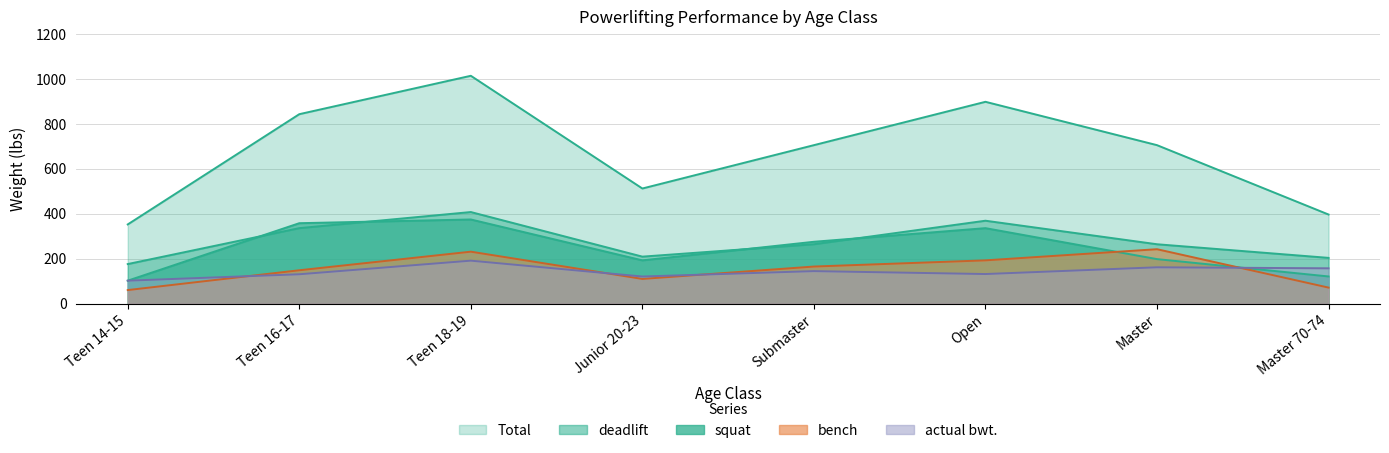

True or false: deadlift and bench intersect in this chart.

False